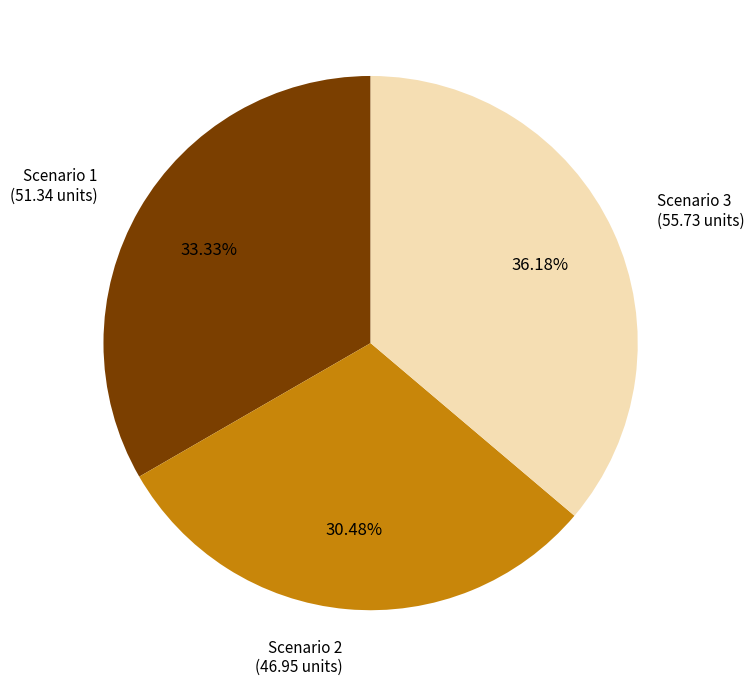

To the nearest percent, what is the combined percentage of Scenario 3 and Scenario 1?

70%